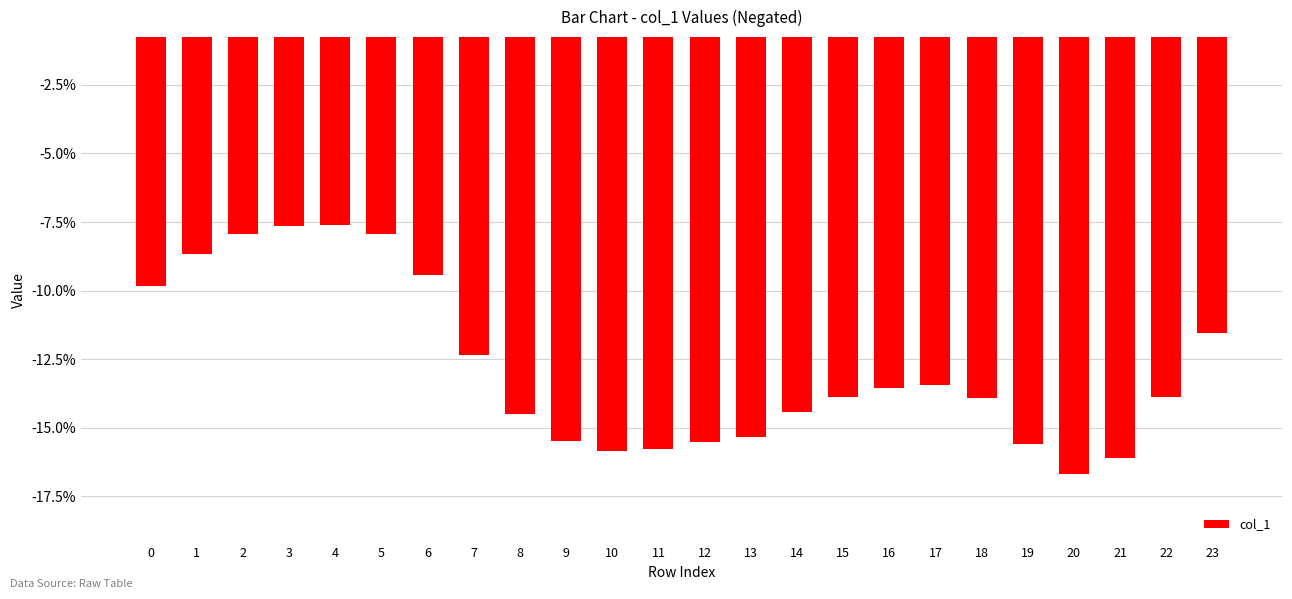

Does the chart contain any negative values?

Yes